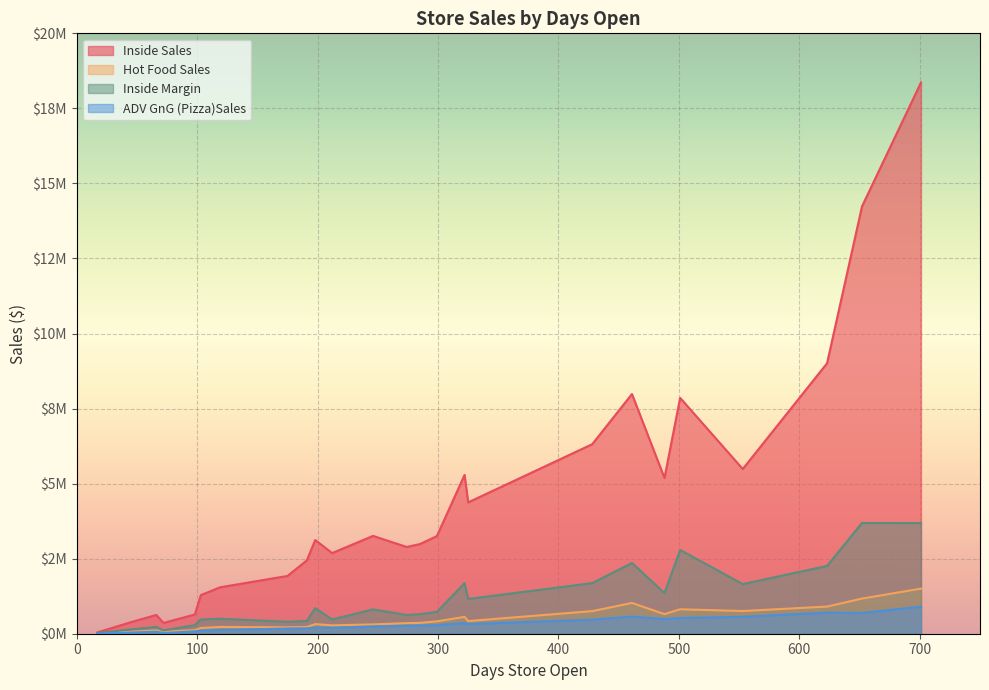

Does the chart display data point markers on the line(s)?

No